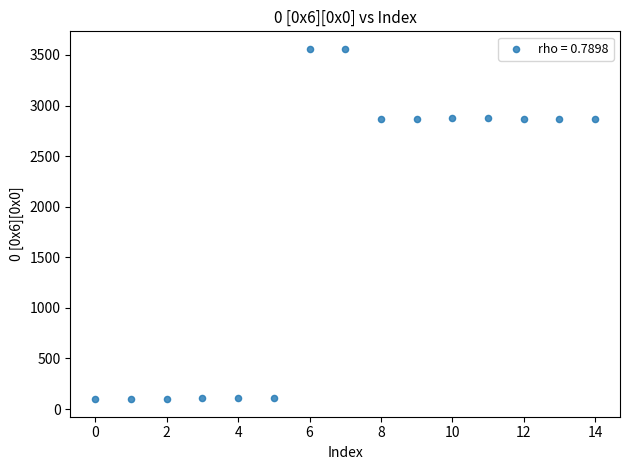

What is the range of Y values (max minus min)?

3463